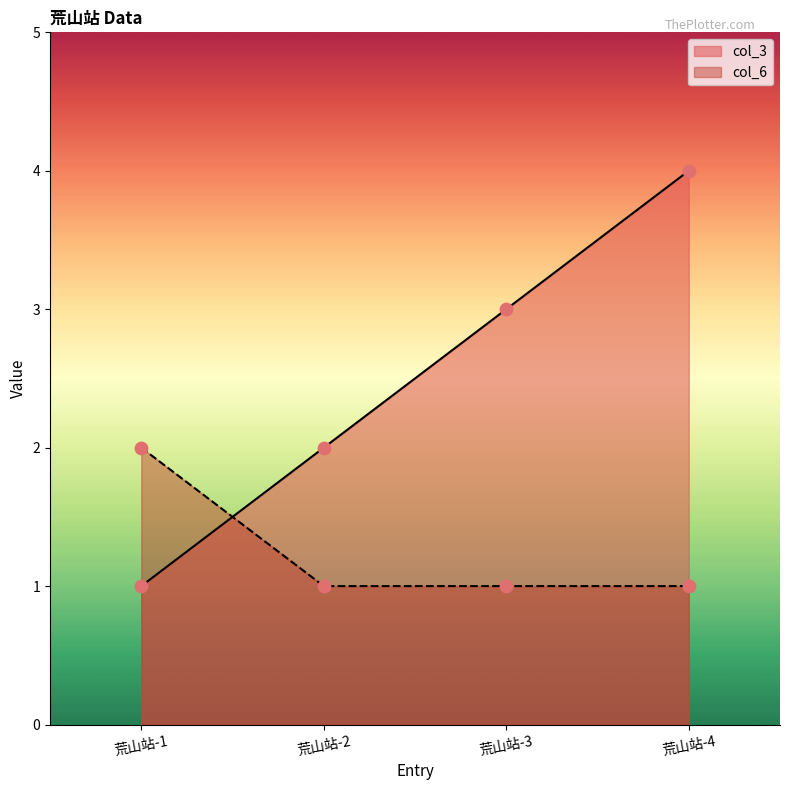

What are all the series names shown in the legend?

col_3, col_6